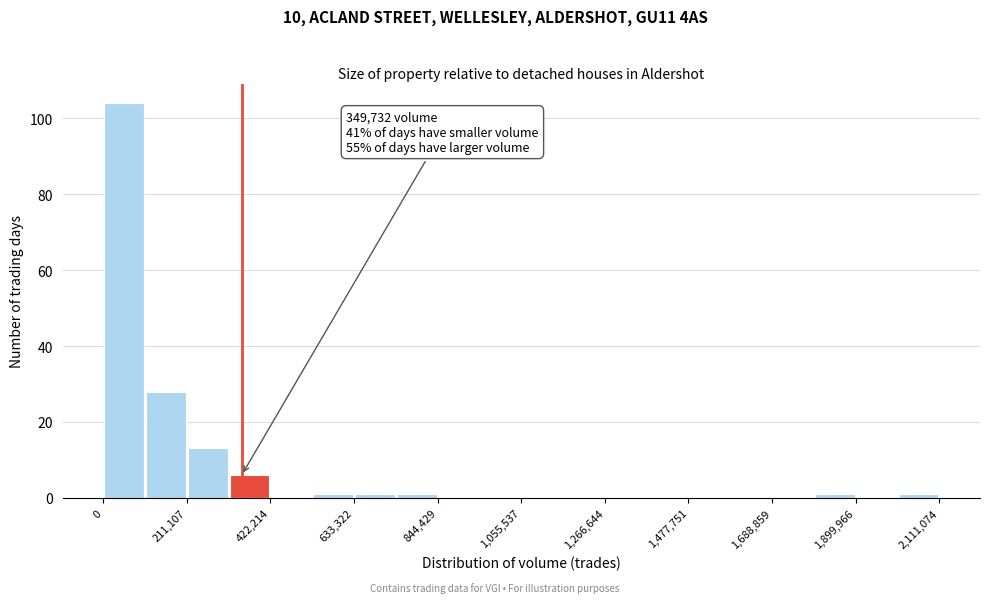

Around what value on the x-axis is the tallest bar? Give the approximate position of its centre, as read against the axis.

50000